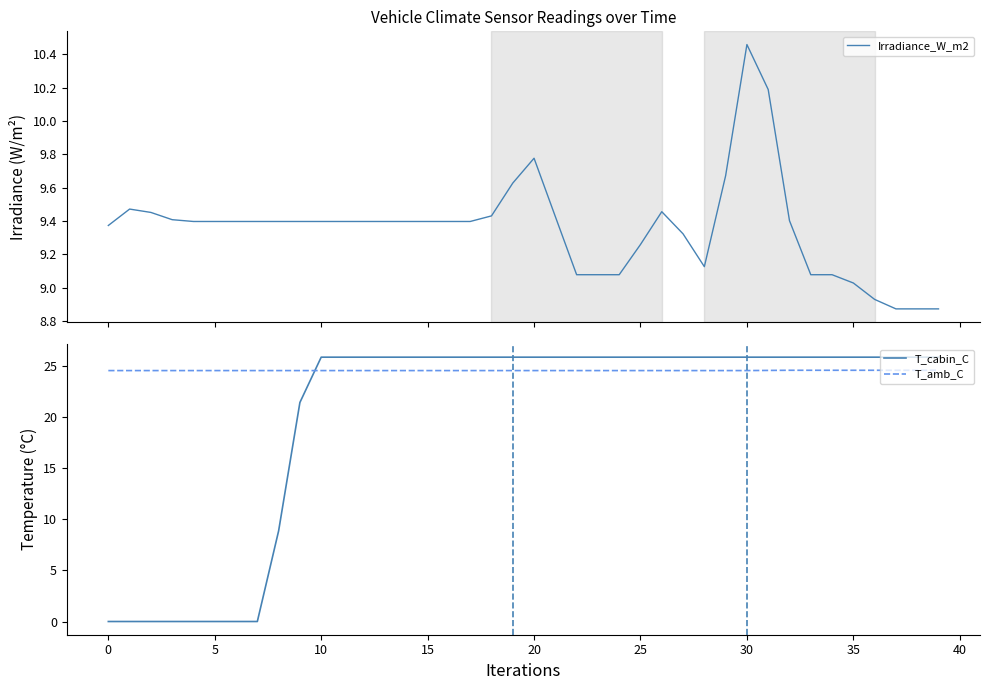

Between 22 and 39, which series saw the biggest shift?

Irradiance_W_m2